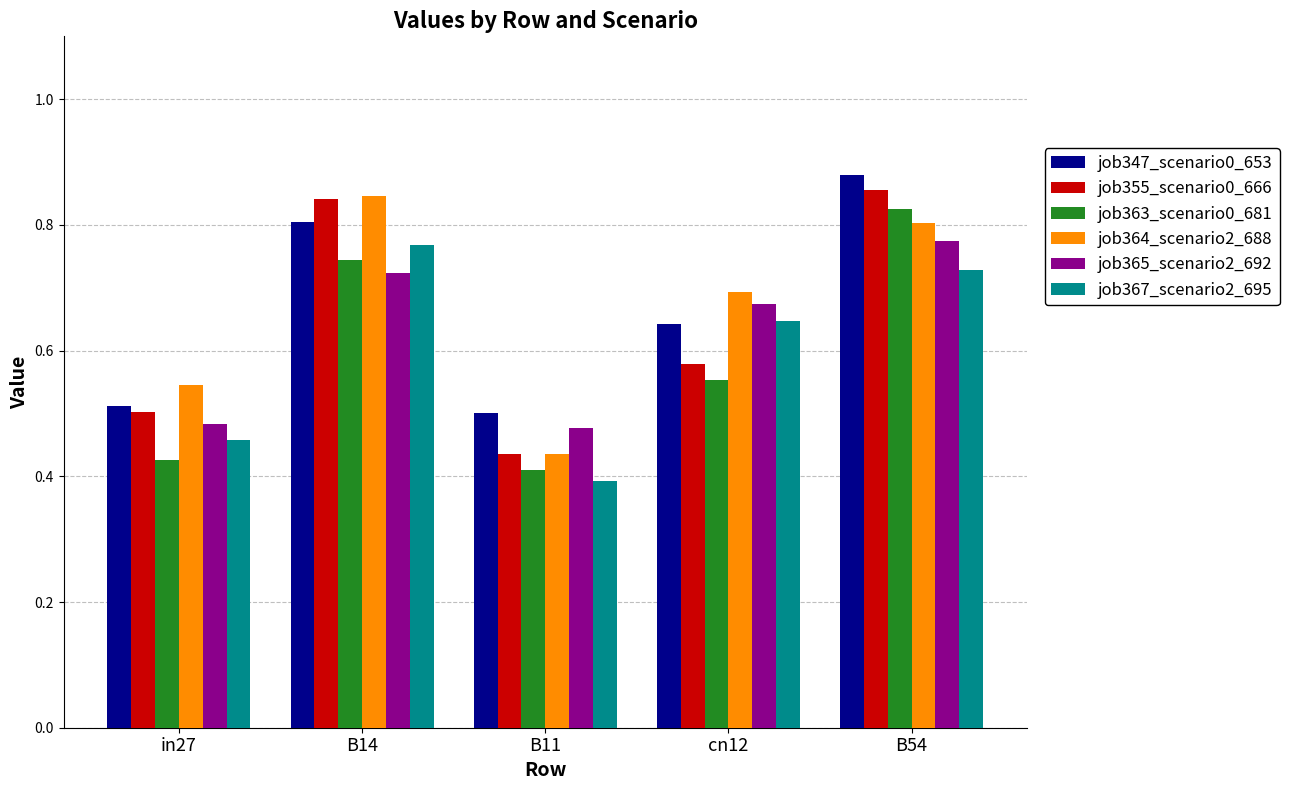

The value of job364_scenario2_688 at in27 is 0.8. True or false?

False